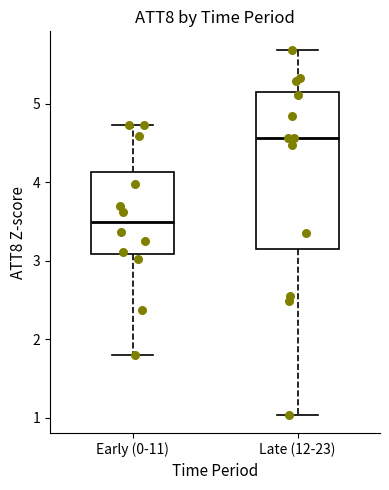

Reading left to right, transcribe this box plot: for each box, give where its median line is, the range the box spans, and where its two whiskers end, as read against the y-axis. The values are not printed on the chart, so give them approximately, as read against the axis.

Early (0-11): median 3.5, box 3.1 to 4.1, whiskers 1.8 to 4.7
Late (12-23): median 4.6, box 3.1 to 5.2, whiskers 1.0 to 5.7